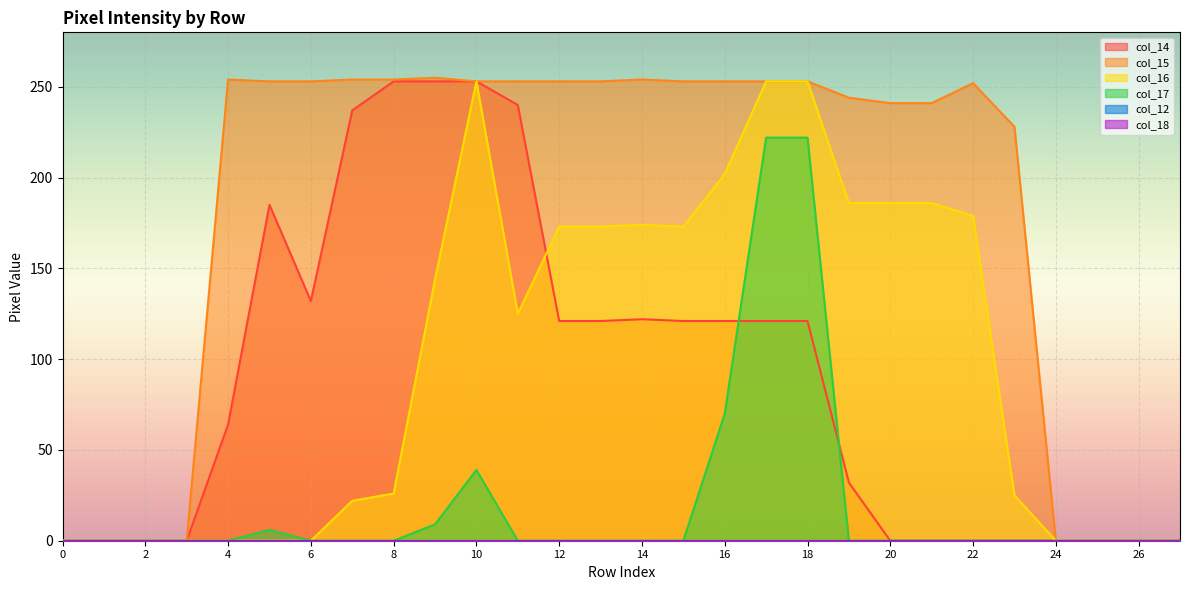

Which has a higher value, 13 or 3?

13